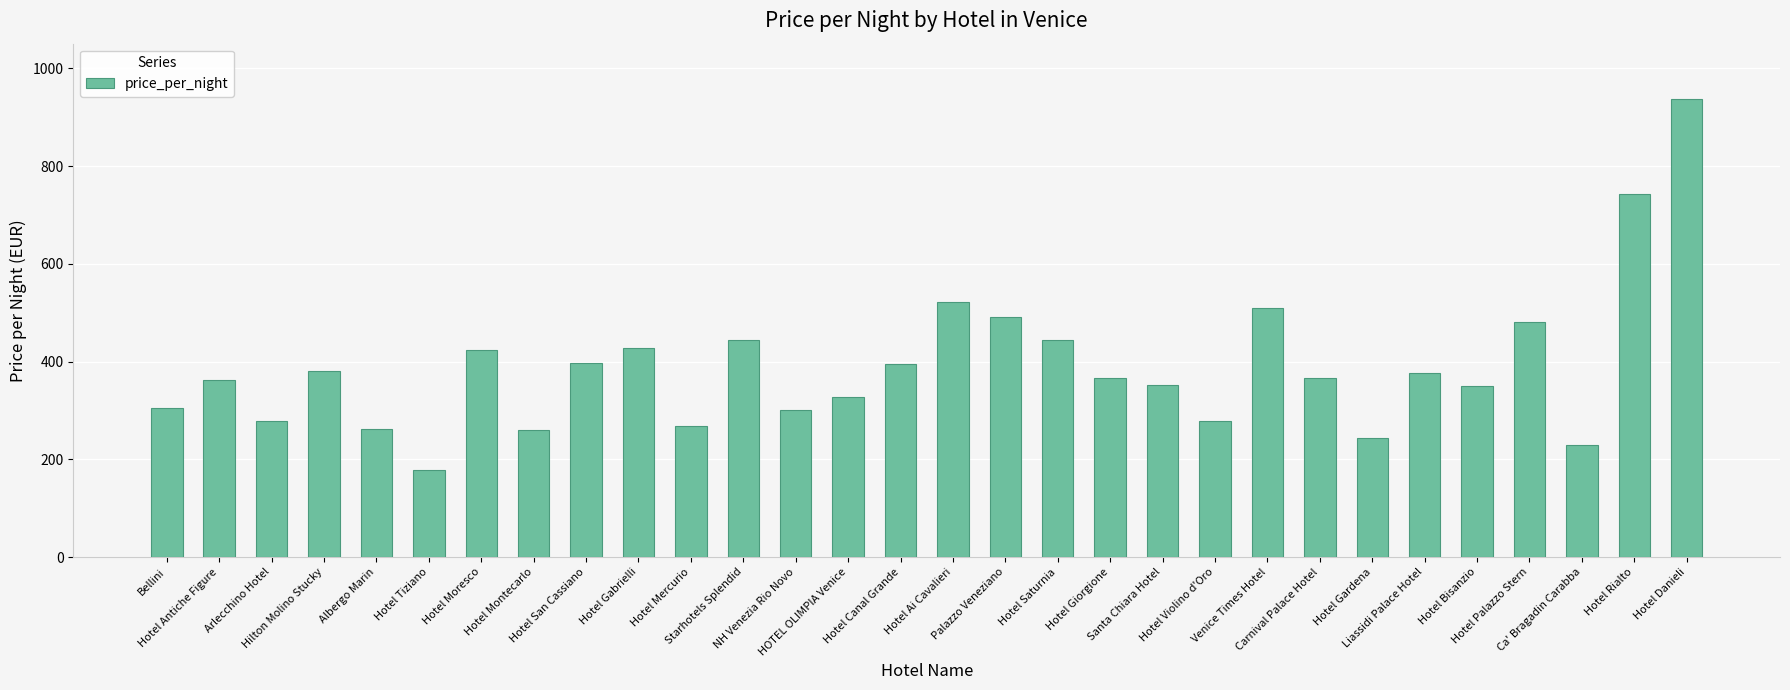

What is the sum of all values?

11703